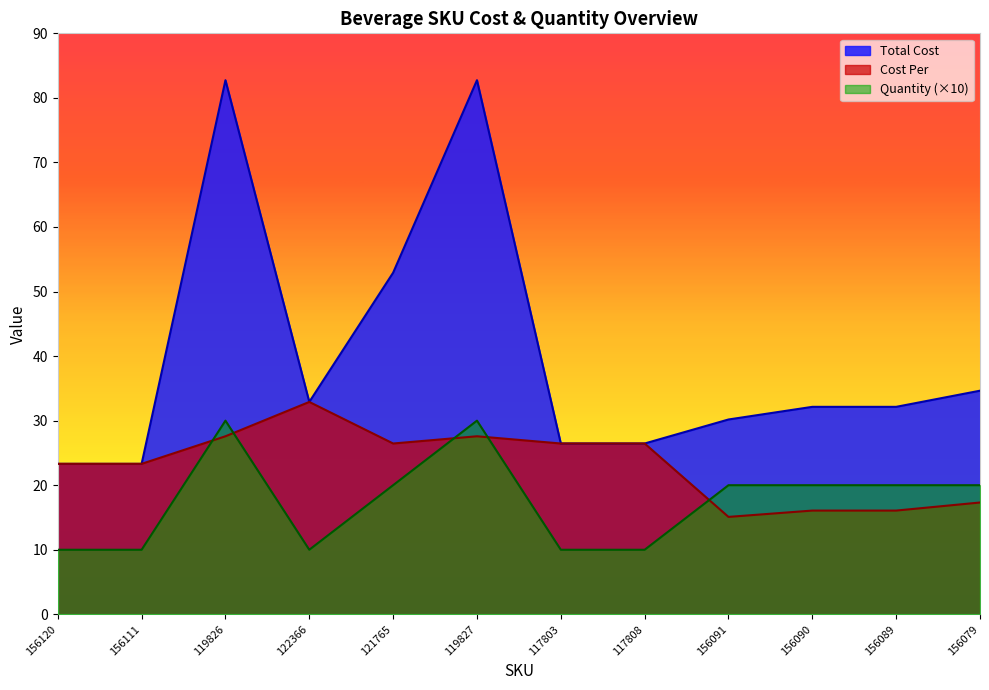

At which category is the sum across all series the highest?

119826